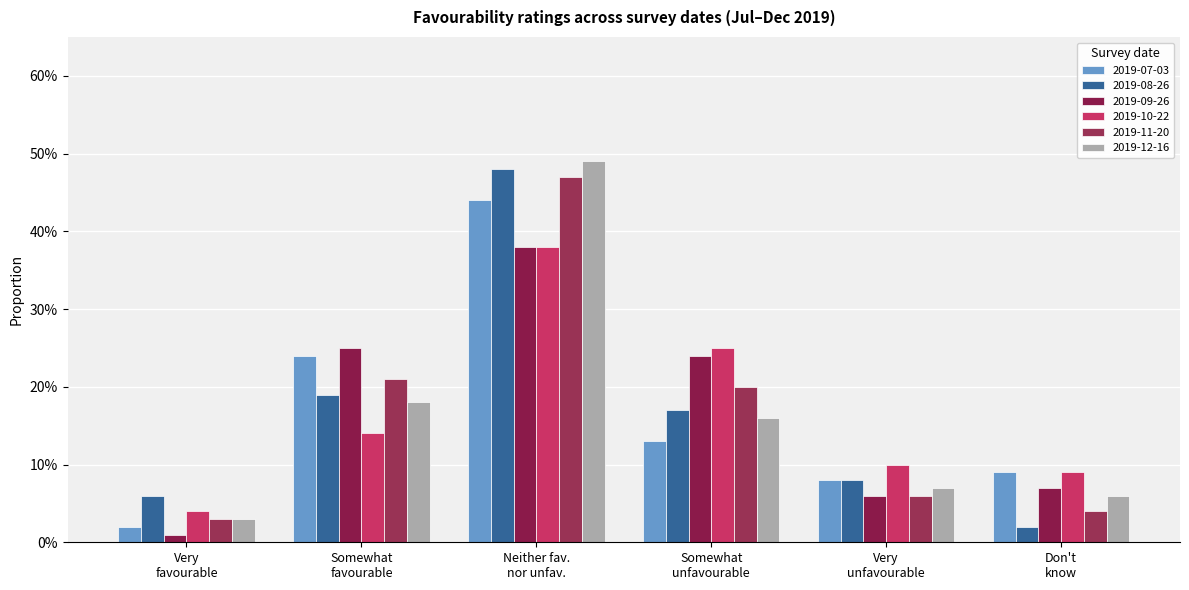

What is the value of the 2019-12-16 bar at the 2nd from the left?

0.2